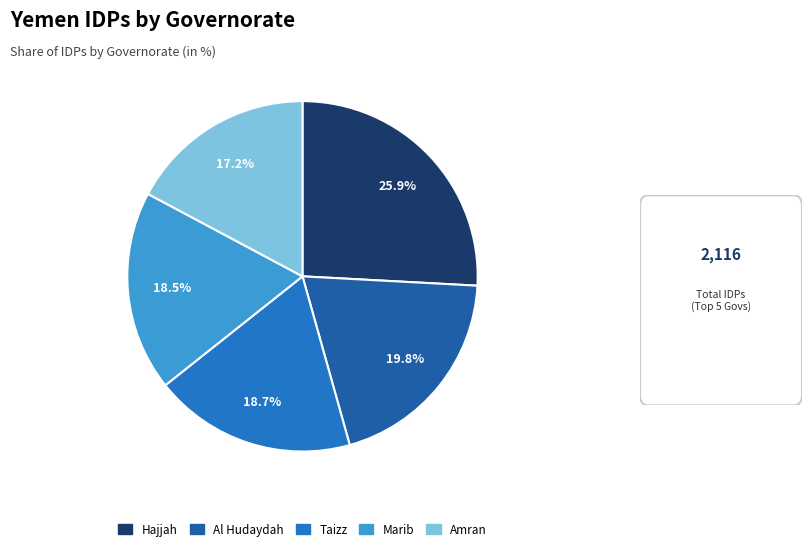

Count the number of slices in the pie.

5